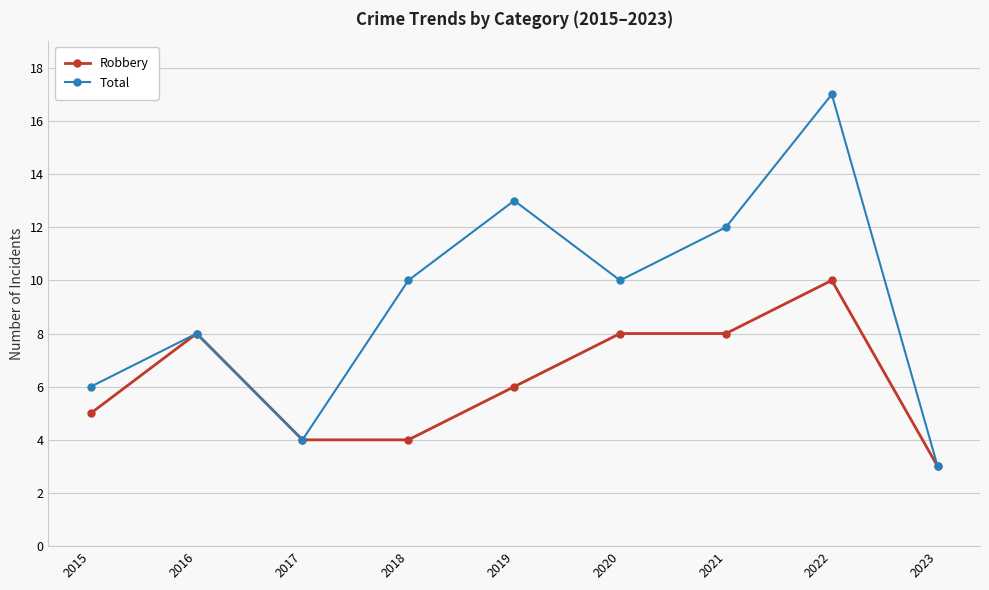

How many series are shown in this chart?

2